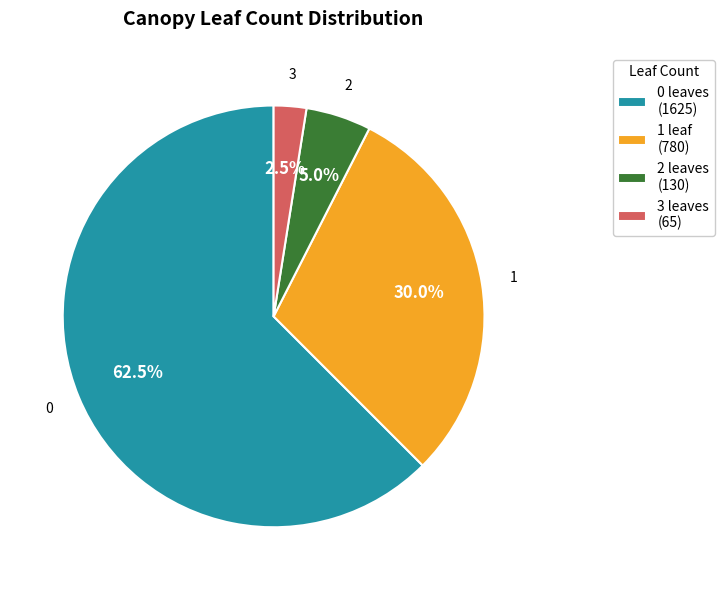

What is the smallest slice in the pie chart?

3 leaves (65)